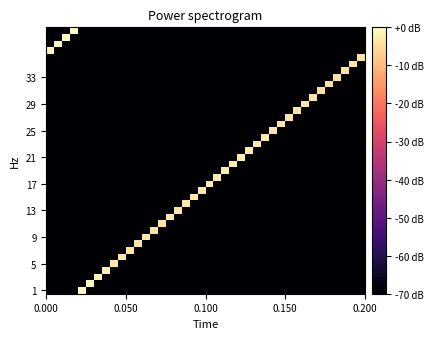

What is the smallest value displayed?

-70.0